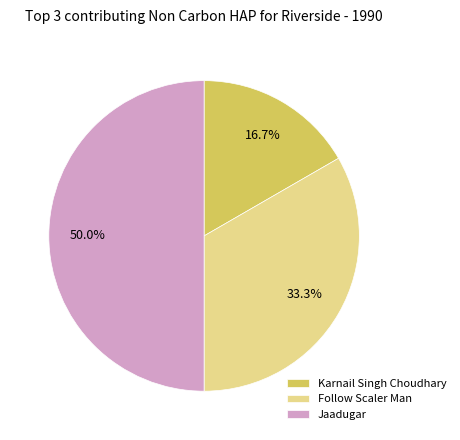

How many segments does this pie chart have?

3